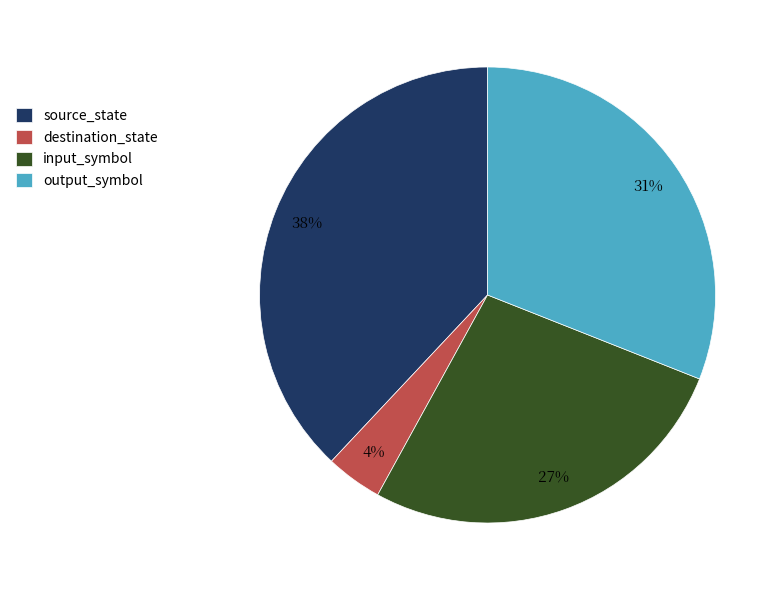

Does any single category account for the majority?

No